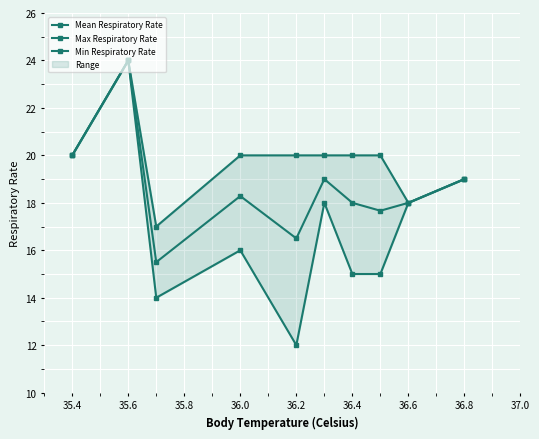

What is the lowest value of the Mean Respiratory Rate series?

15.5